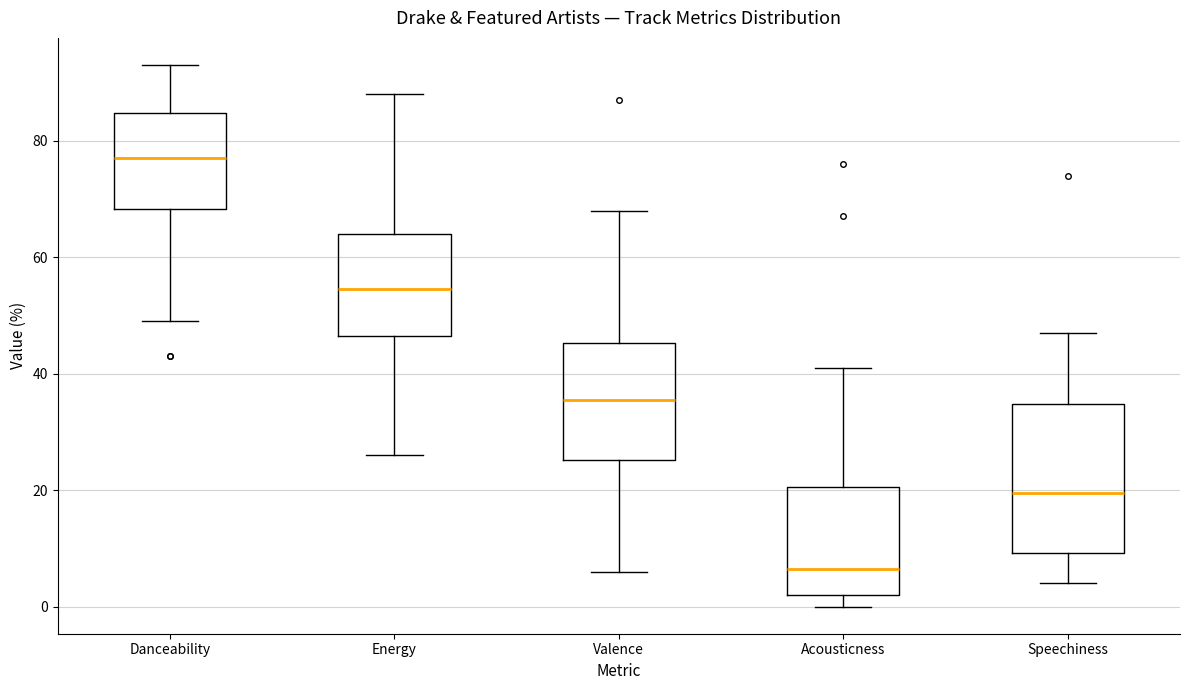

Reading left to right, transcribe this box plot: for each box, give where its median line is, the range the box spans, and where its two whiskers end, as read against the y-axis. The values are not printed on the chart, so give them approximately, as read against the axis.

Danceability: median 78, box 68 to 84, whiskers 50 to 94
Energy: median 54, box 46 to 64, whiskers 26 to 88
Valence: median 36, box 26 to 46, whiskers 6 to 68
Acousticness: median 6, box 2 to 20, whiskers 0 to 42
Speechiness: median 20, box 10 to 34, whiskers 4 to 48